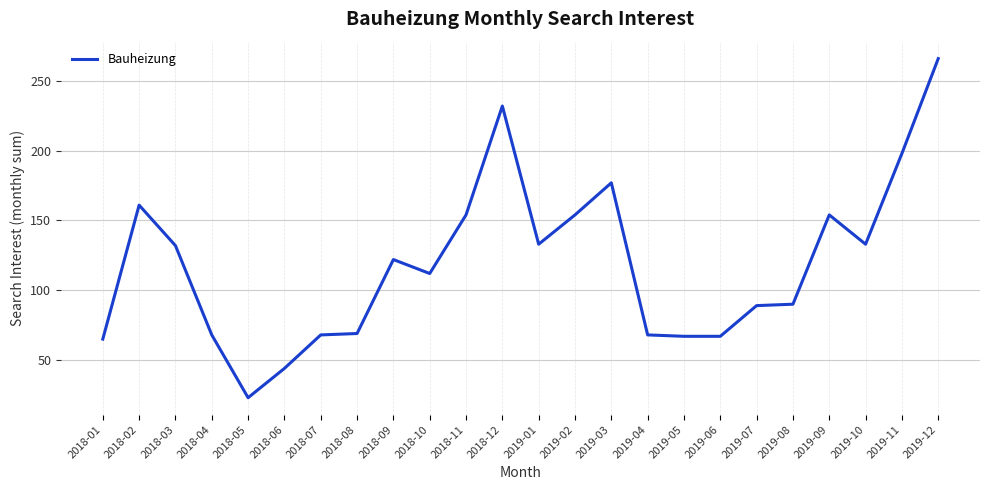

Is this an area chart (filled region under the line)?

No